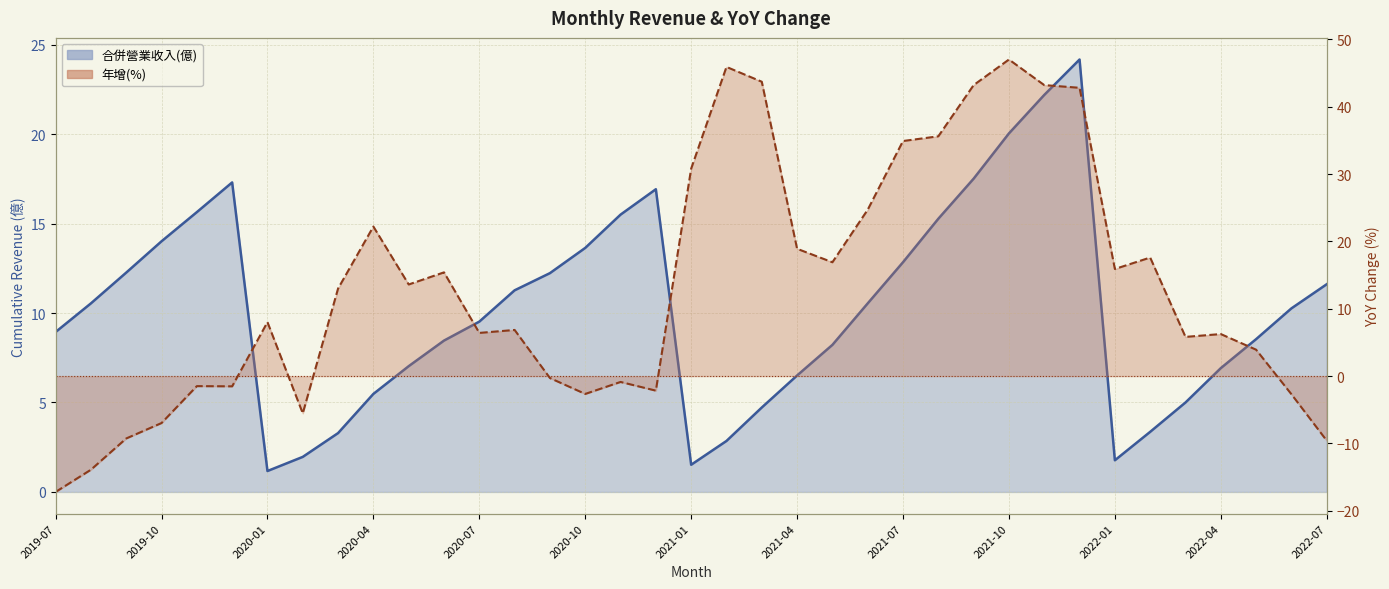

Which series has the widest spread of values?

年增(%)